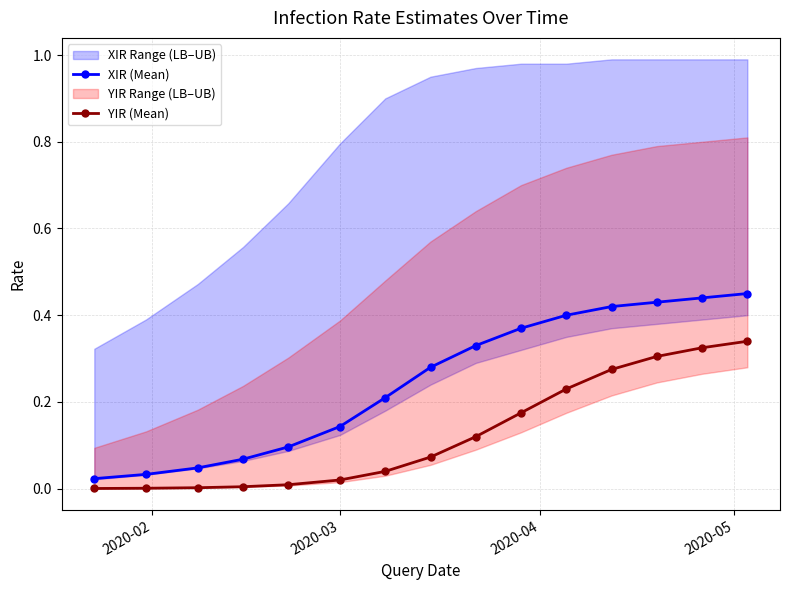

True or false: XIR (Mean) and YIR (Mean) cross at least once.

False